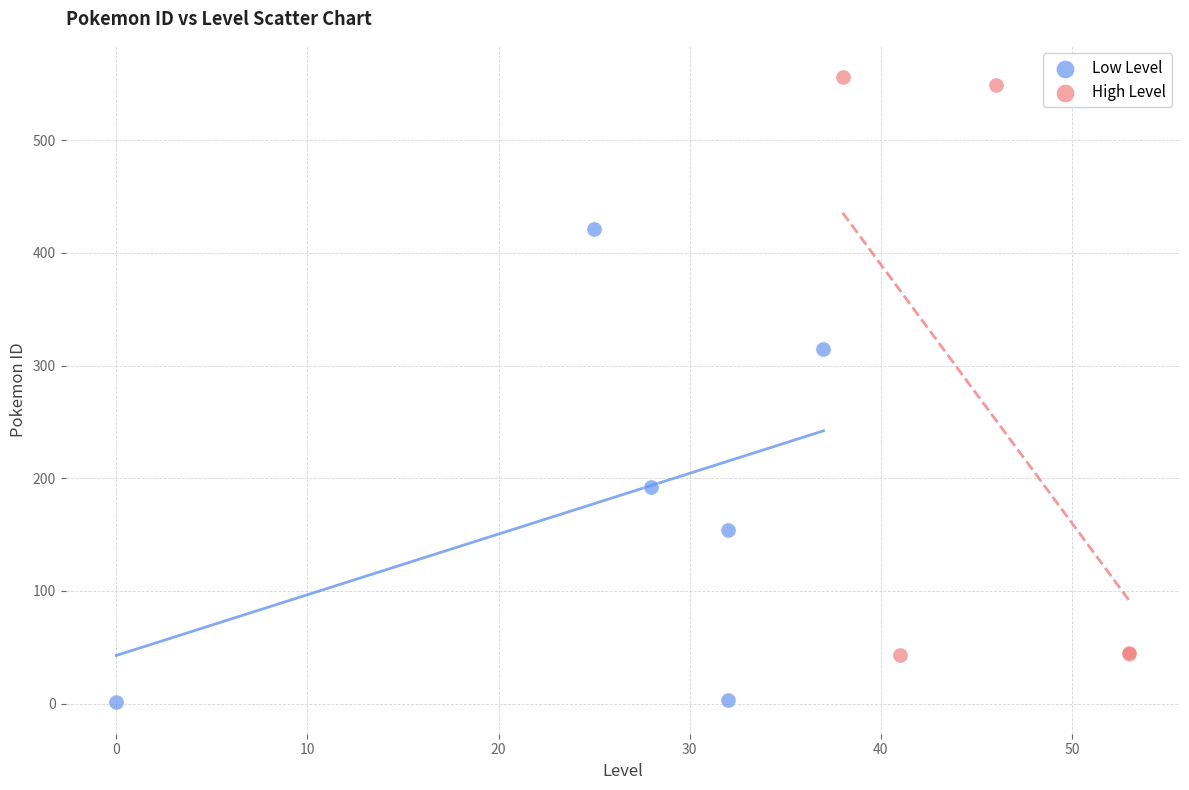

Which series reaches the maximum Y coordinate?

High Level